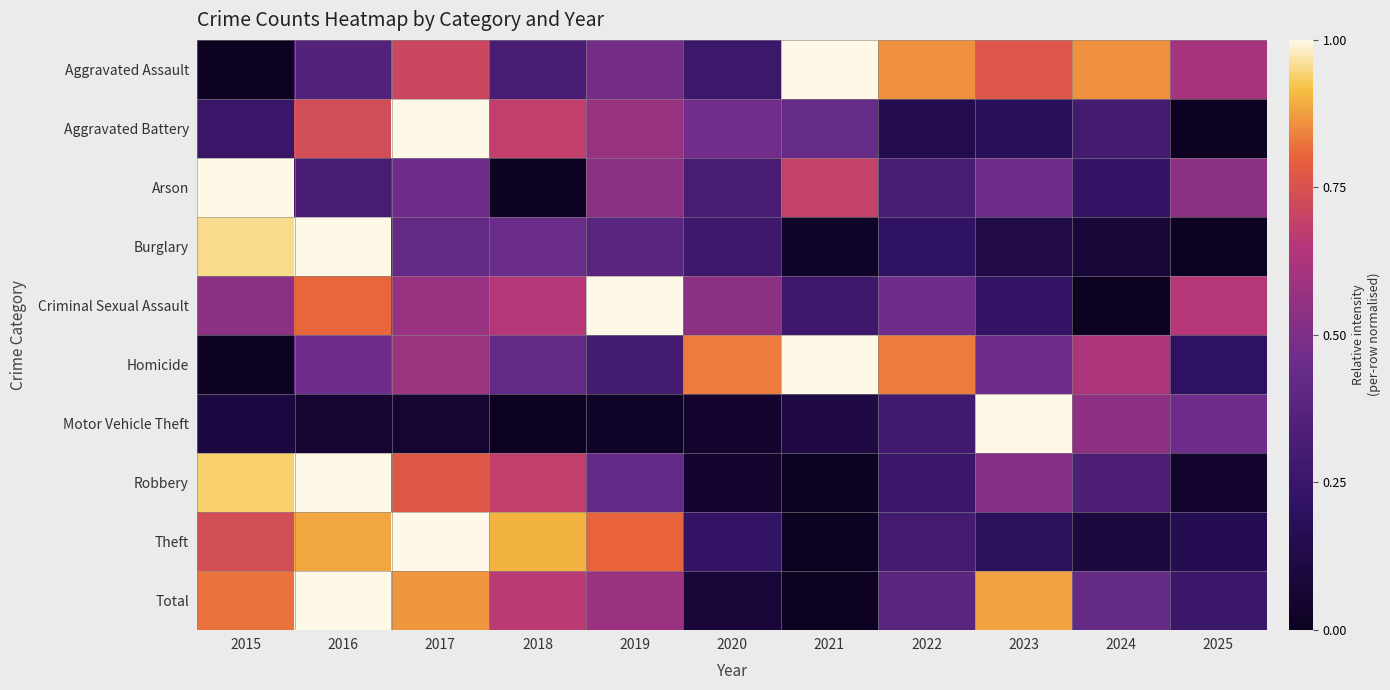

What is the difference between the highest and lowest values at 2025?

0.7